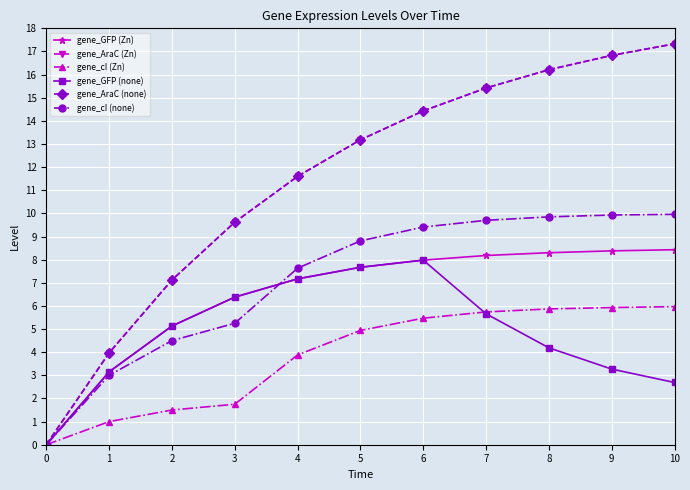

Reading left to right, what are all the values shown in this chart?

gene_GFP (Zn): 0.0	3.1	5.1	6.4	7.2	7.7	8.0	8.2	8.3	8.4	8.4
gene_AraC (Zn): 0.0	4.0	7.1	9.6	11.6	13.2	14.4	15.4	16.2	16.8	17.3
gene_cI (Zn): 0.0	1.0	1.5	1.8	3.9	4.9	5.5	5.7	5.9	5.9	6.0
gene_GFP (none): 0.0	3.1	5.1	6.4	7.2	7.7	8.0	5.7	4.2	3.3	2.7
gene_AraC (none): 0.0	4.0	7.1	9.6	11.6	13.2	14.4	15.4	16.2	16.8	17.3
gene_cI (none): 0.0	3.0	4.5	5.2	7.6	8.8	9.4	9.7	9.8	9.9	10.0